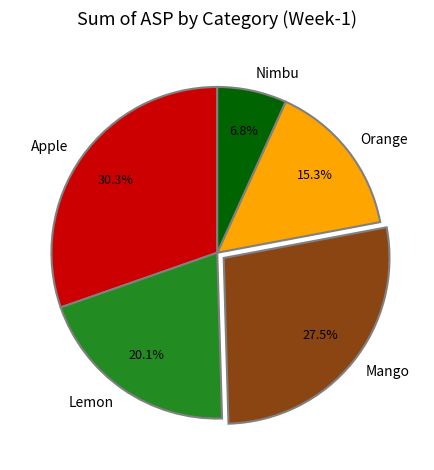

Which category has the biggest portion of the pie?

Apple